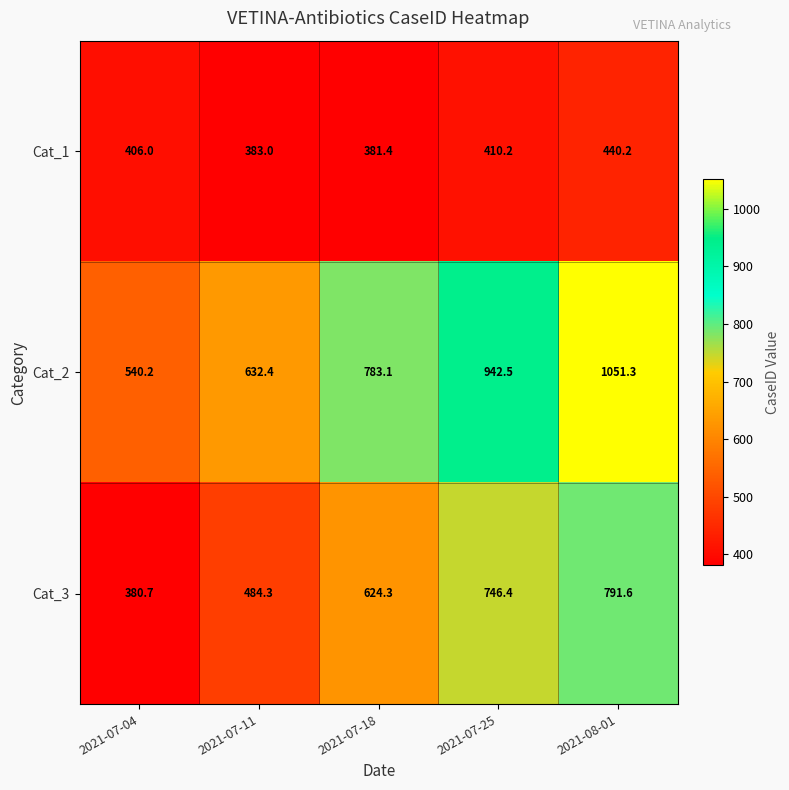

The Cat_1 series shows 440.2 at 2021-08-01. True or false?

True